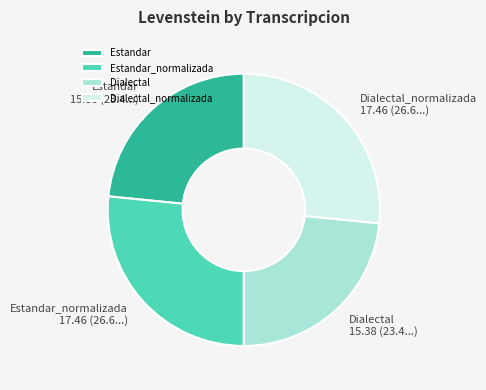

How many slices are in this pie chart?

4